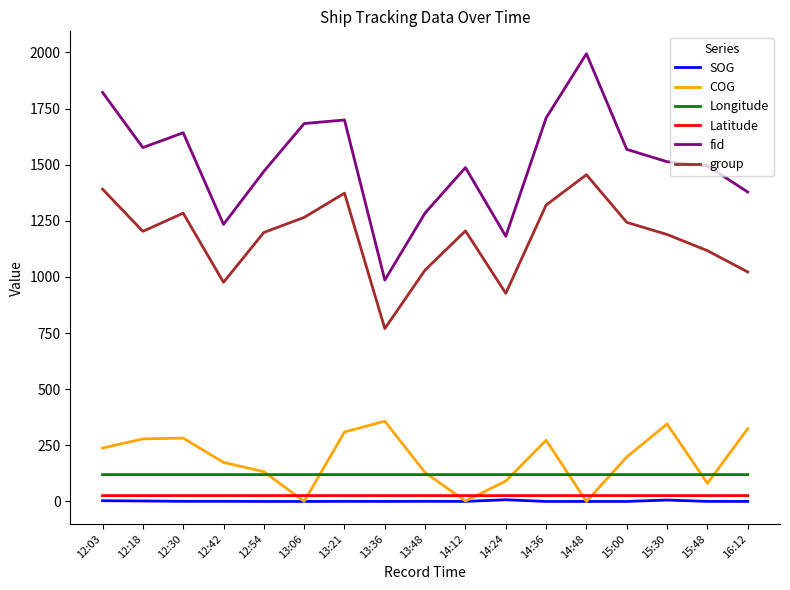

Is it true that fid equals 2048.9 at 15:00?

False